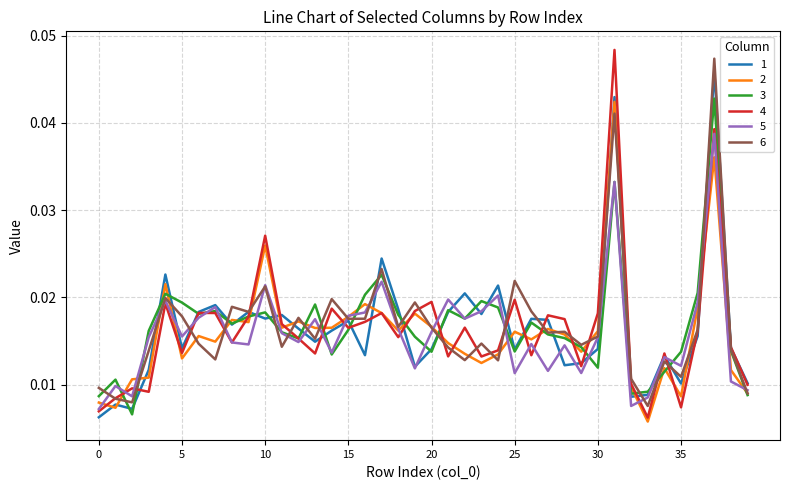

What are all the series names shown in the legend?

1, 2, 3, 4, 5, 6